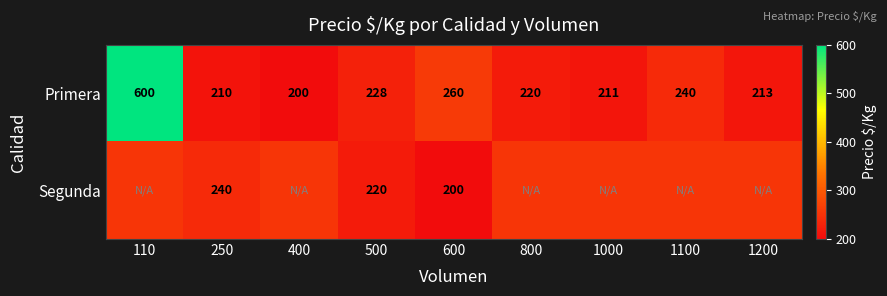

What is the maximum value for Primera?

600.0